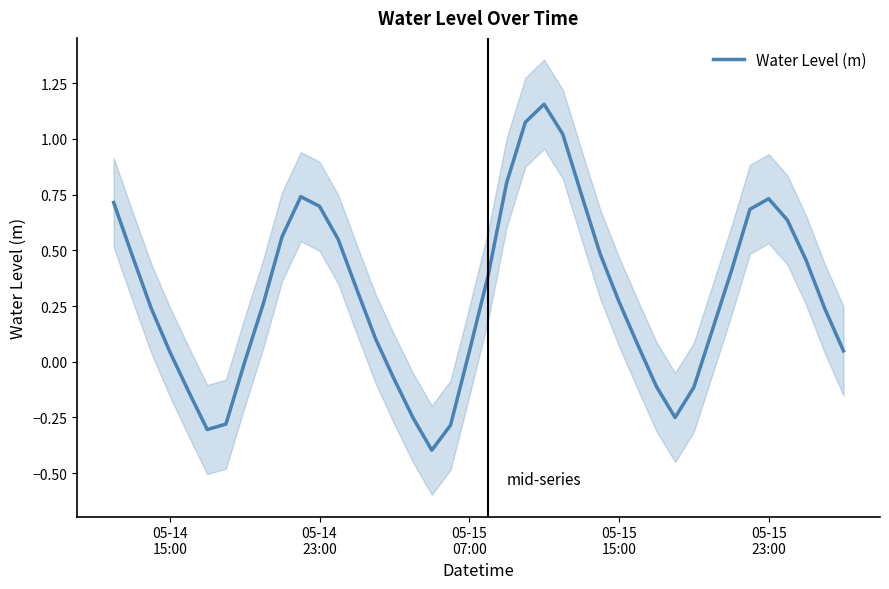

Reading left to right, what are all the values shown in this chart?

0.7	0.5	0.2	0.0	-0.1	-0.3	-0.3	-0.0	0.3	0.6	0.7	0.7	0.5	0.3	0.1	-0.1	-0.3	-0.4	-0.3	0.0	0.4	0.8	1.1	1.2	1.0	0.7	0.5	0.3	0.1	-0.1	-0.3	-0.1	0.1	0.4	0.7	0.7	0.6	0.5	0.2	0.0